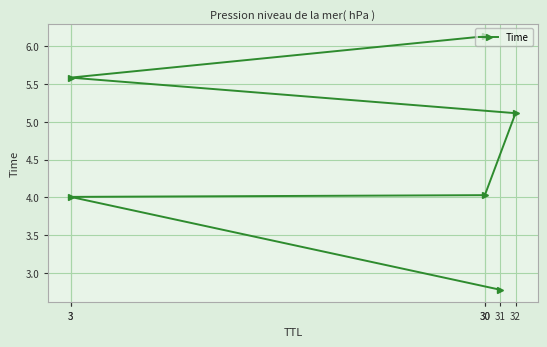

Approximately how many times larger is the value at 30 compared to 3?

1.0